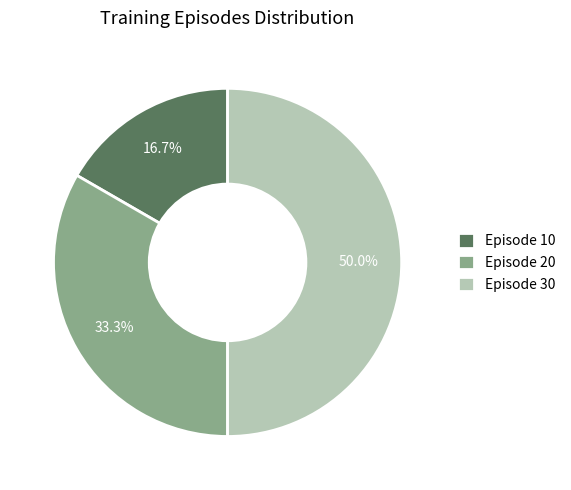

Which slice is the smallest?

Episode 10